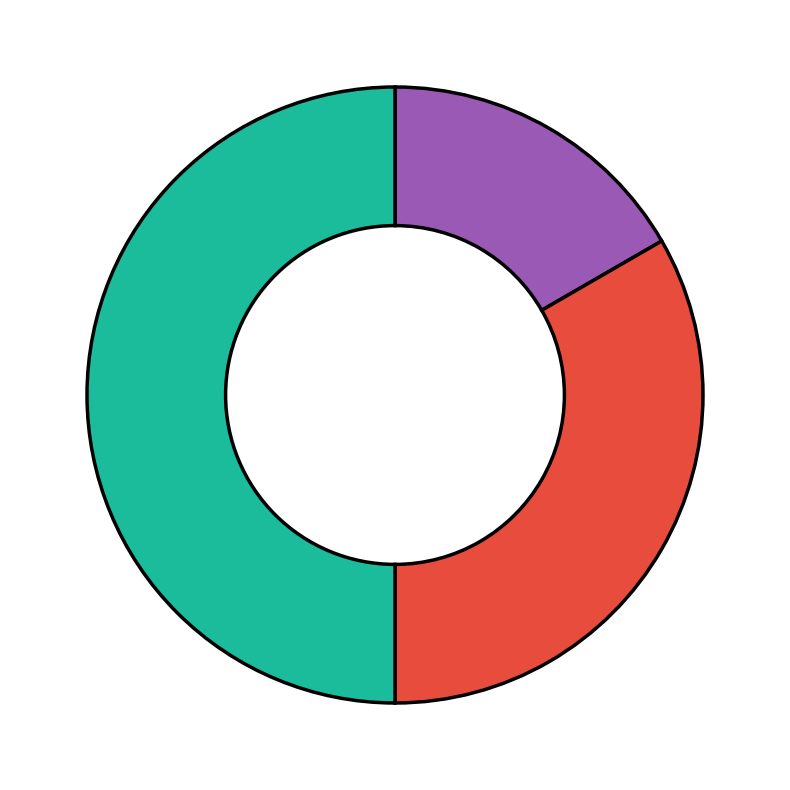

How many segments does this pie chart have?

4